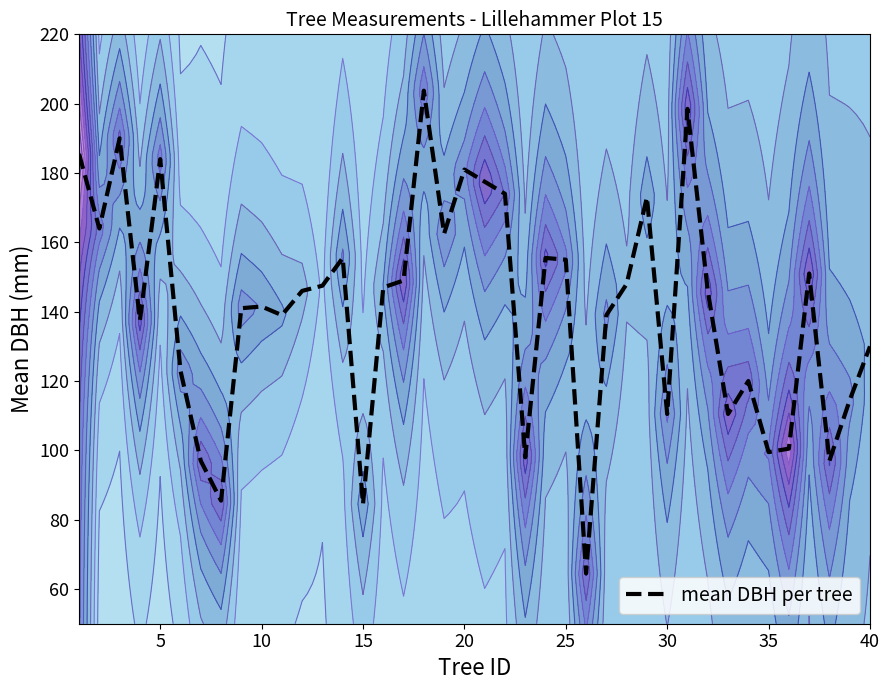

The mean DBH per tree series shows 141.5 at 10. True or false?

True